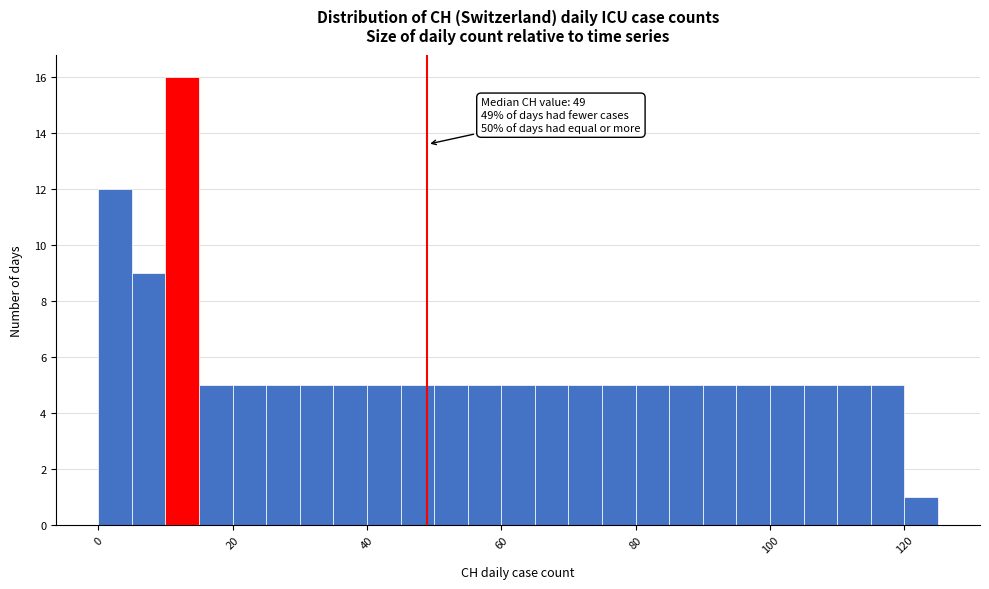

Around what value on the x-axis is the tallest bar? Give the approximate position of its centre, as read against the axis.

12